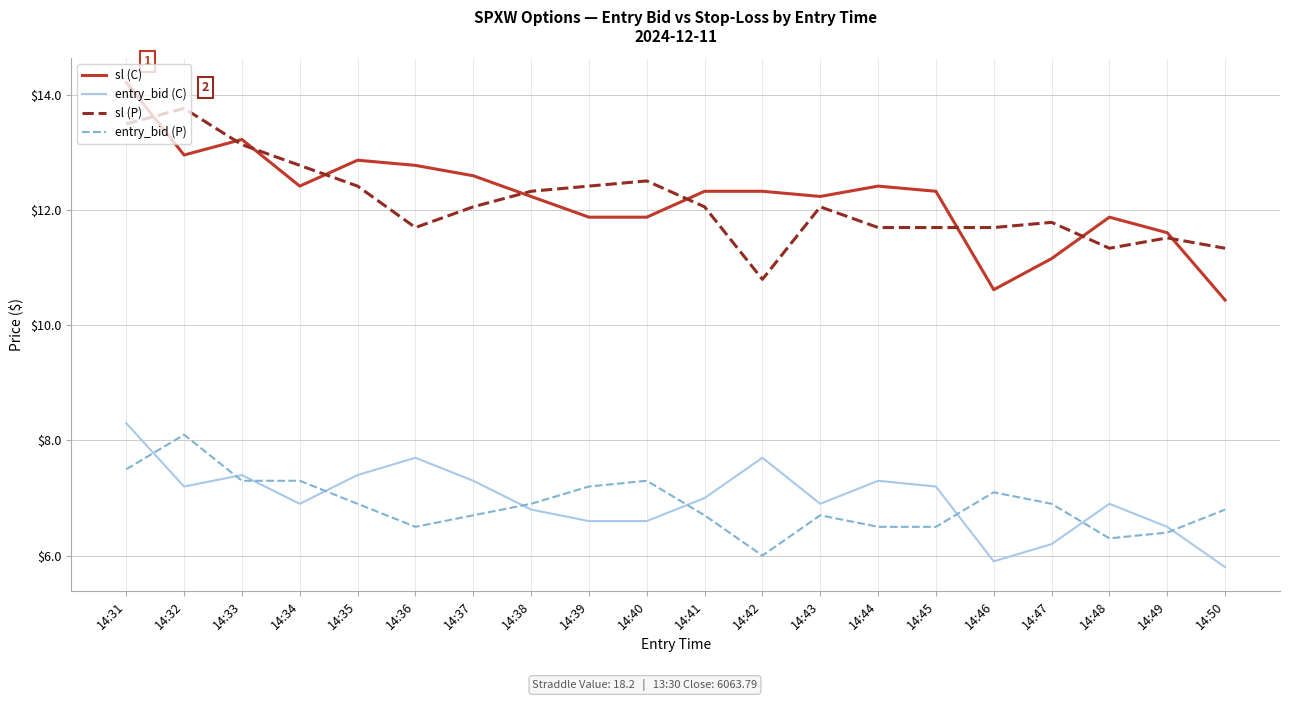

What are all the series names shown in the legend?

sl (C), entry_bid (C), sl (P), entry_bid (P)